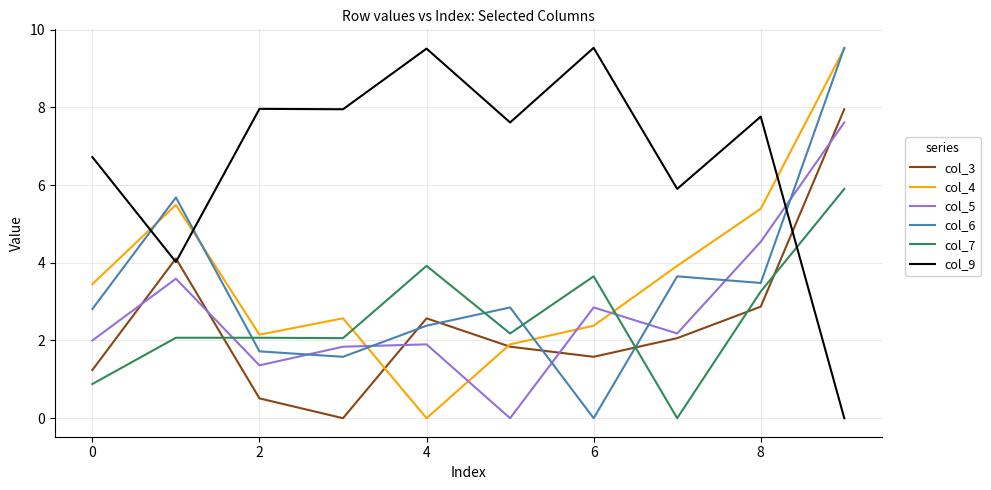

After their last crossing, which series has the higher values: col_3 or col_7?

col_3